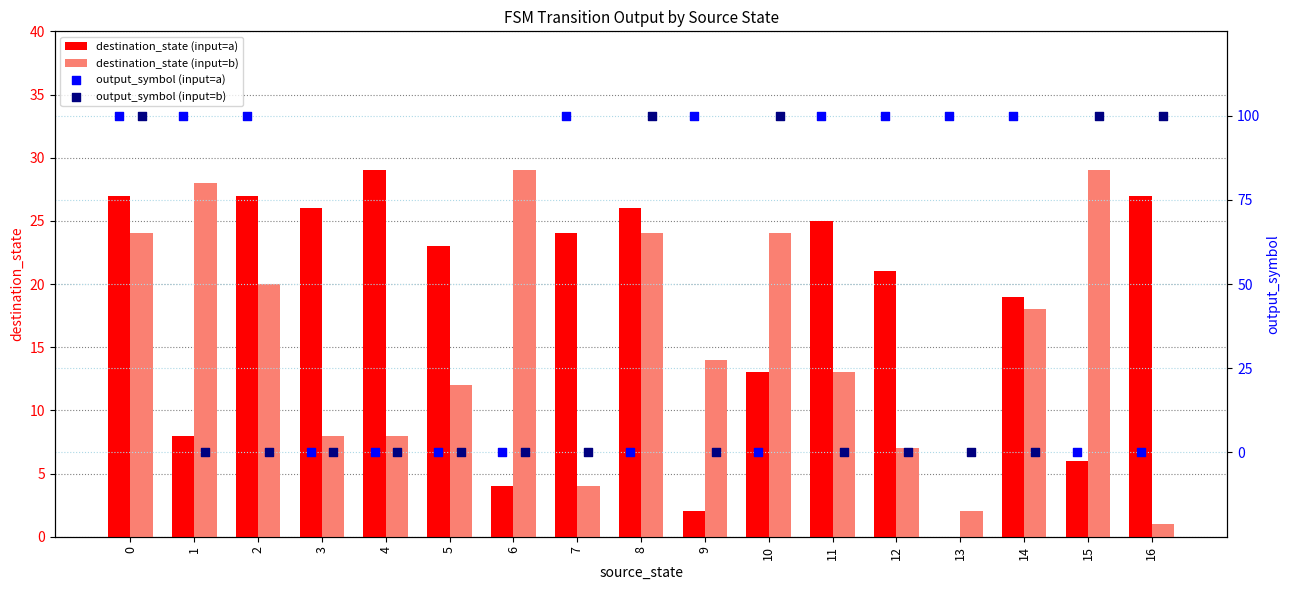

At how many categories does at least one series exceed 68?

13